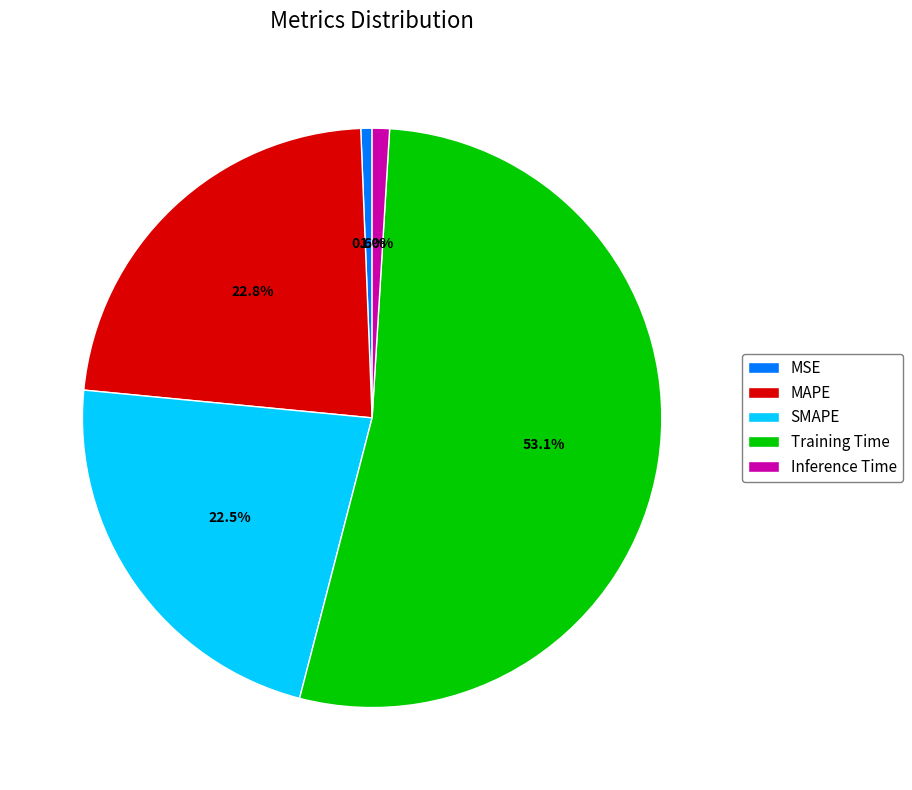

How many slices are in this pie chart?

5